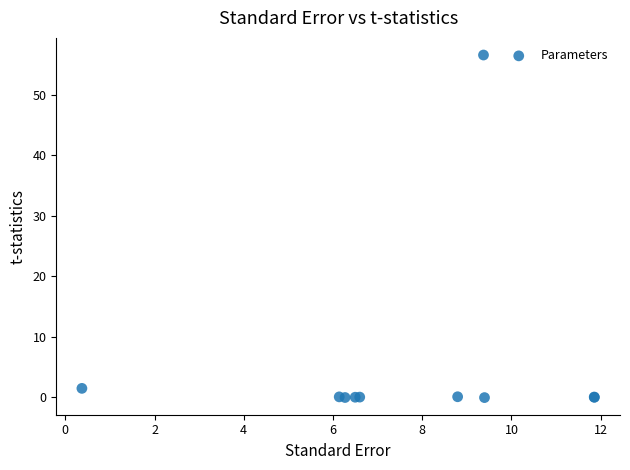

What Y value in the scatter plot is closest to 28?

1.5